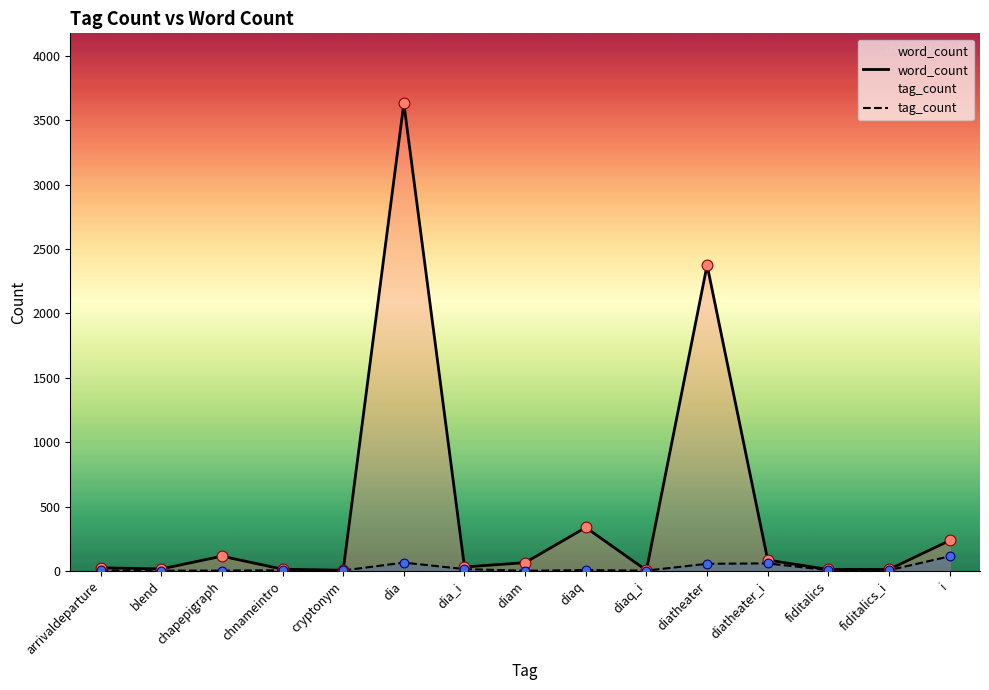

Which series has the largest total across all categories?

word_count